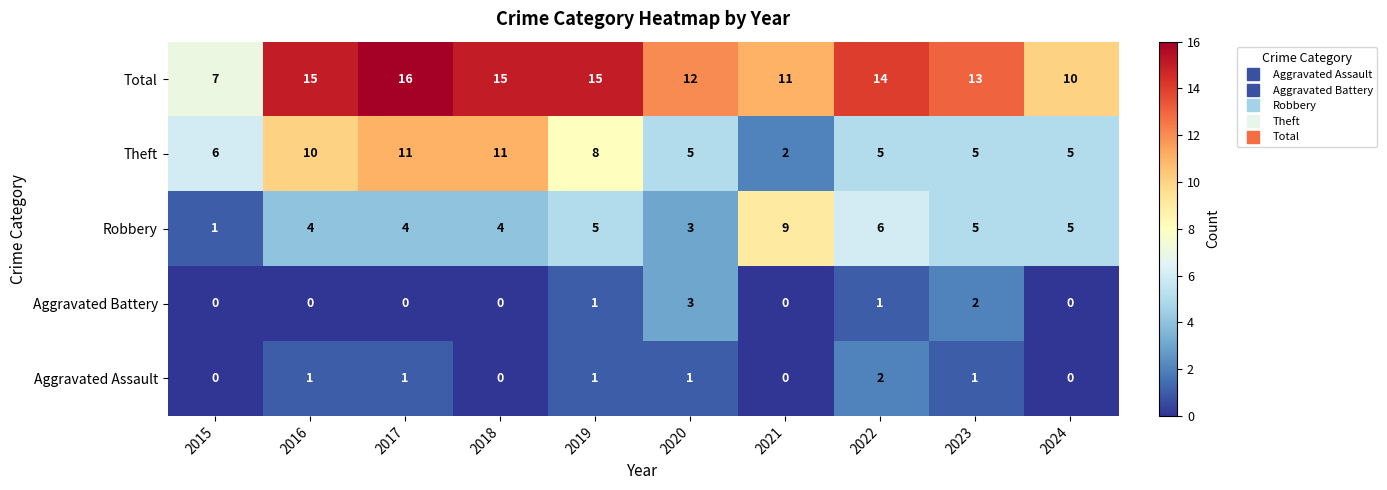

What is the spread (max minus min) of values at 2022?

13